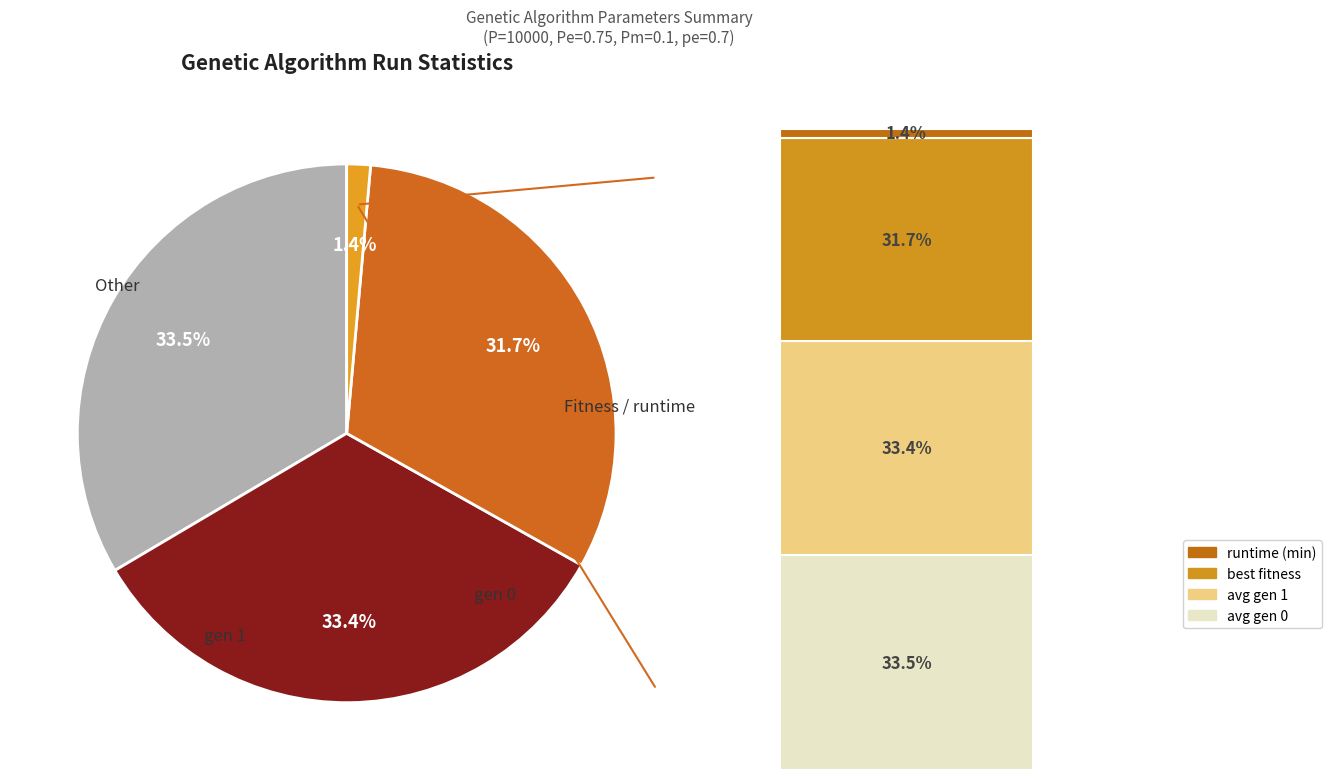

Combined, do Fitness and gen 0 account for over 50%?

Yes